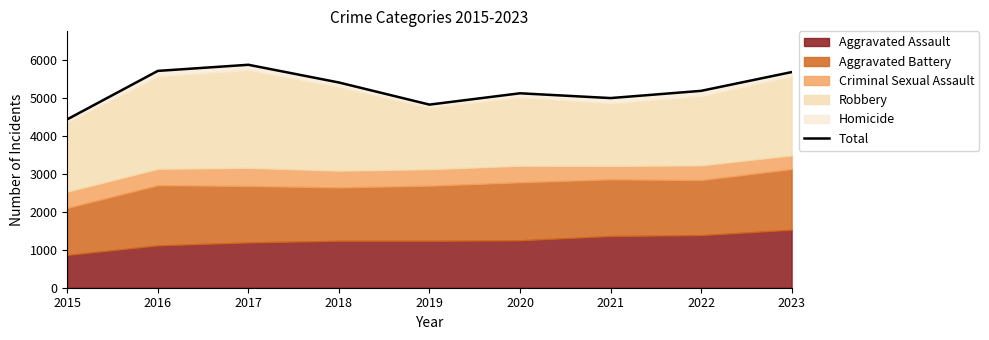

True or false: the data shows 2342 at 2018.

False